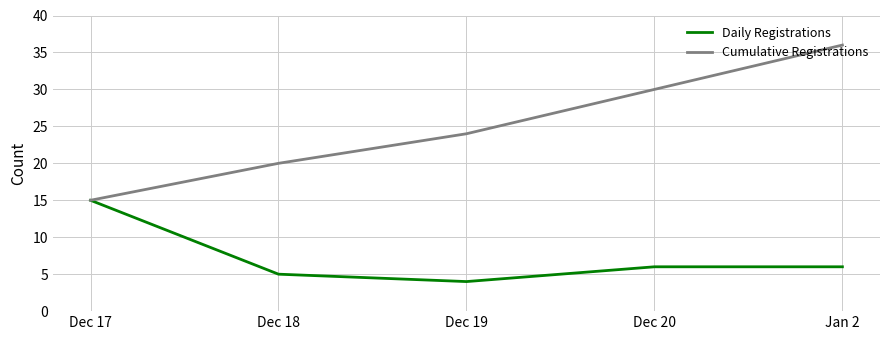

What is the sum of the Daily Registrations values at Dec 18 and Dec 20?

11